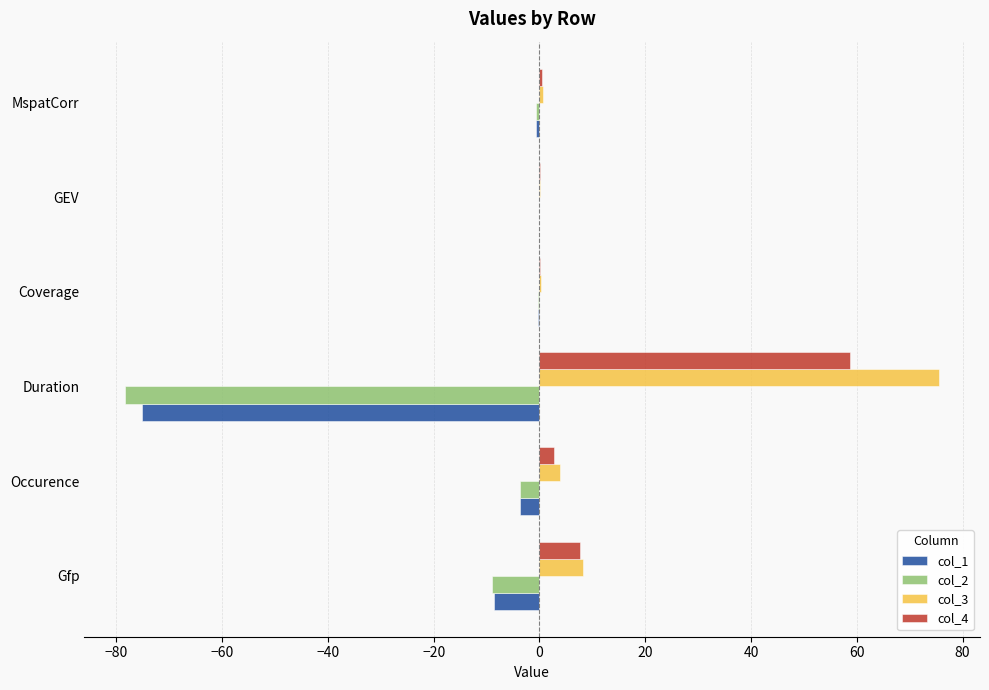

True or false: col_3 has a value of 29.5 at Duration.

False